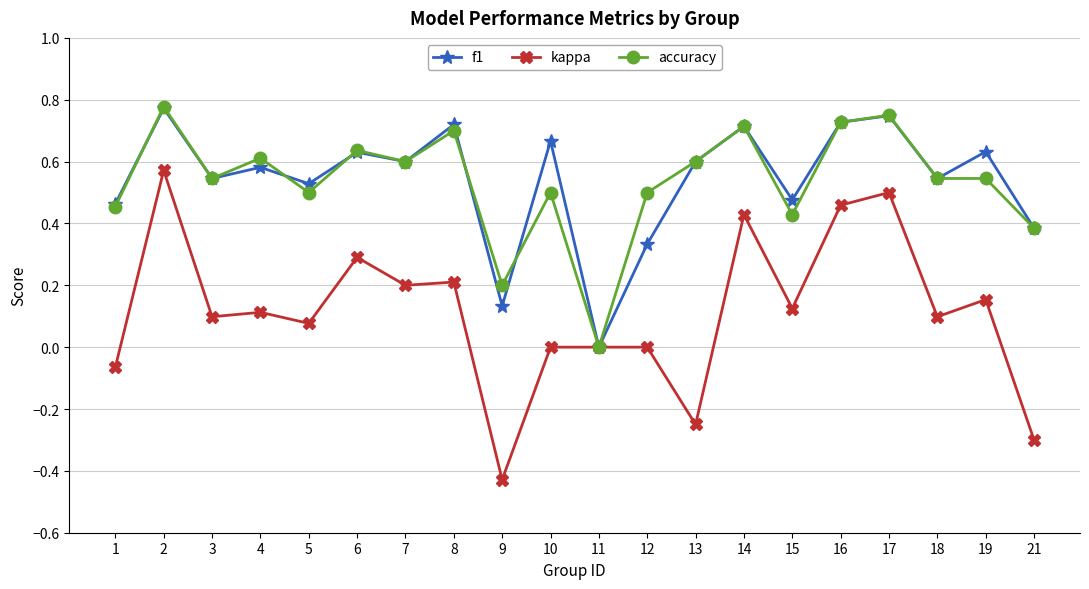

Count the accuracy values in the range 0 to 1.

20